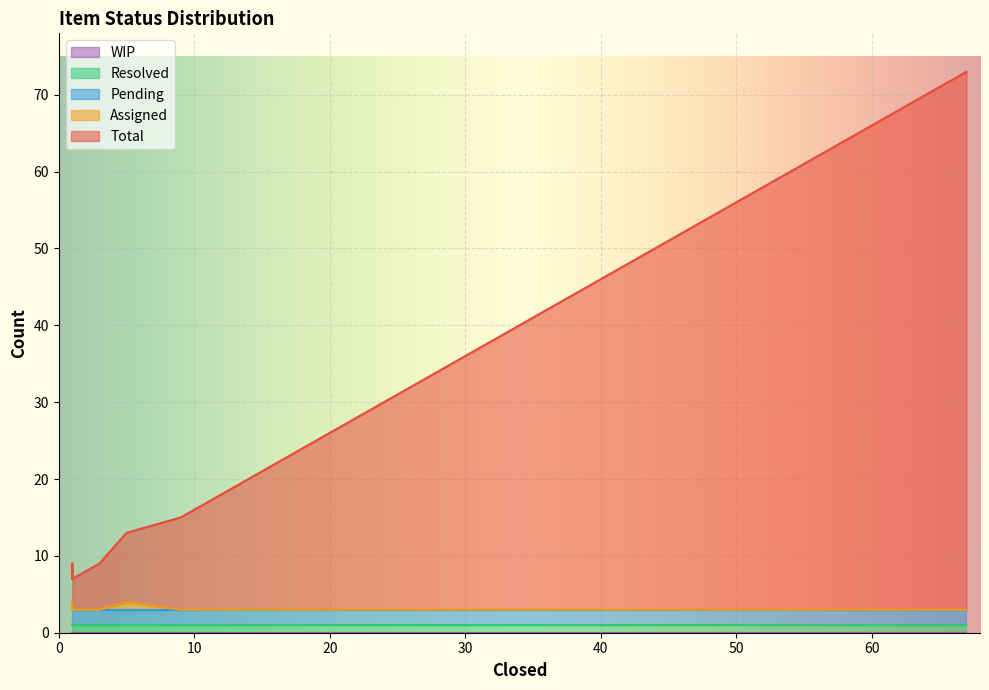

True or false: Resolved and WIP cross at least once.

False